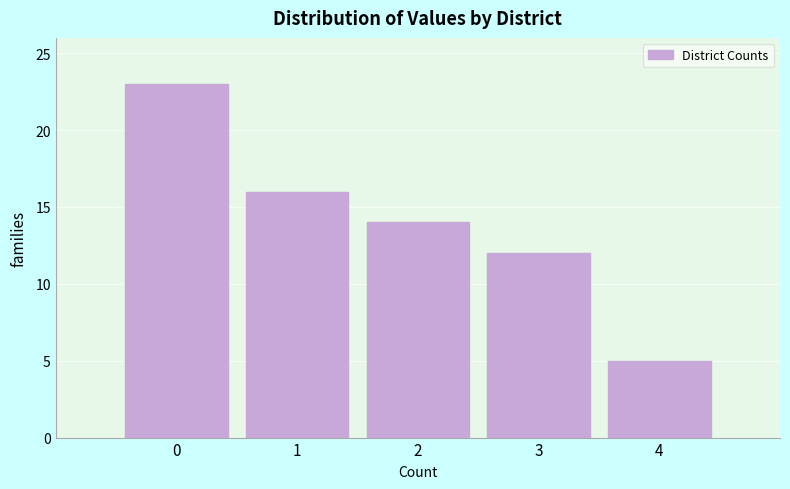

Reading left to right, what are all the values shown in this chart?

23	16	14	12	5